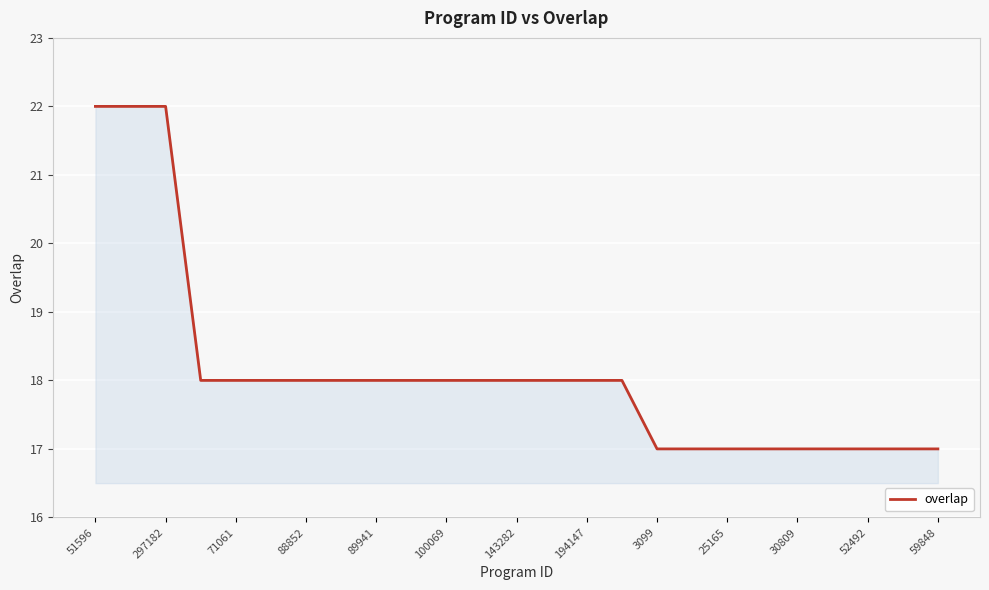

What is the minimum value shown in the chart?

17